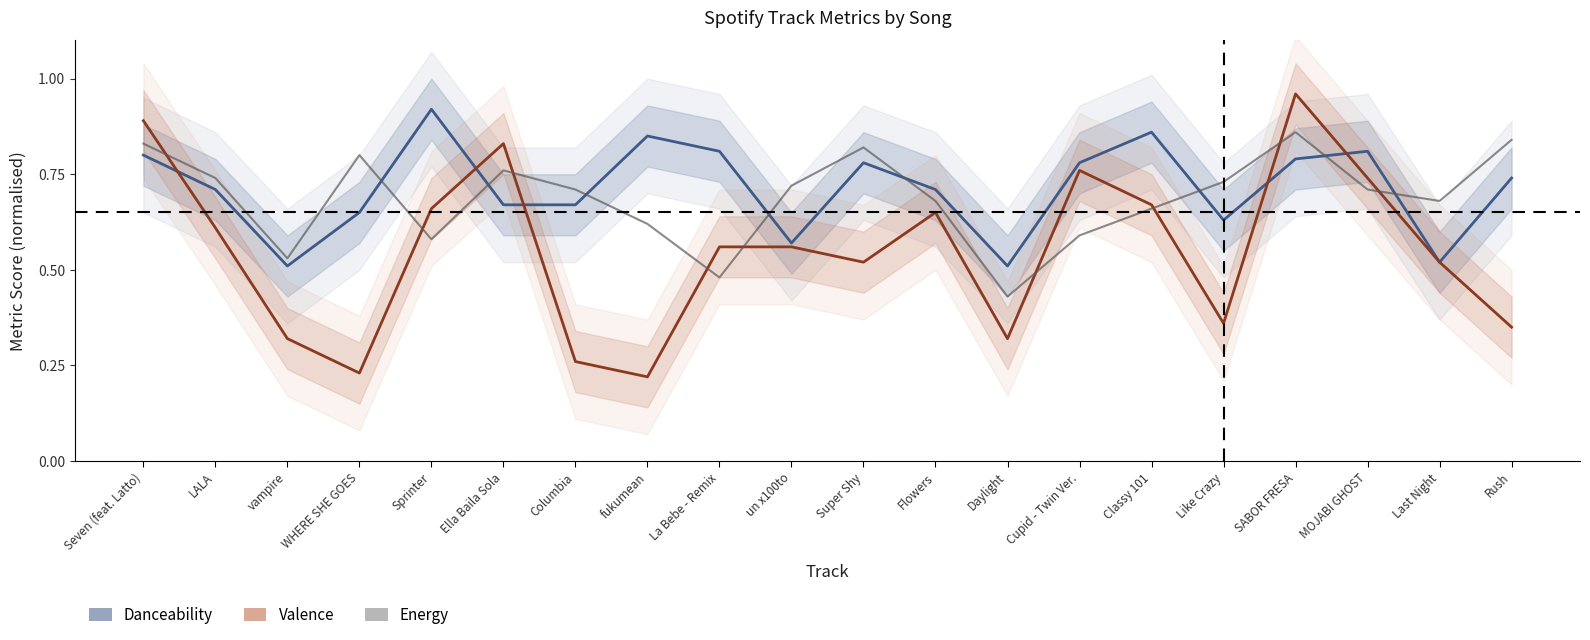

Rank the series by their maximum value, from lowest to highest.

Energy %, Danceability %, Valence %